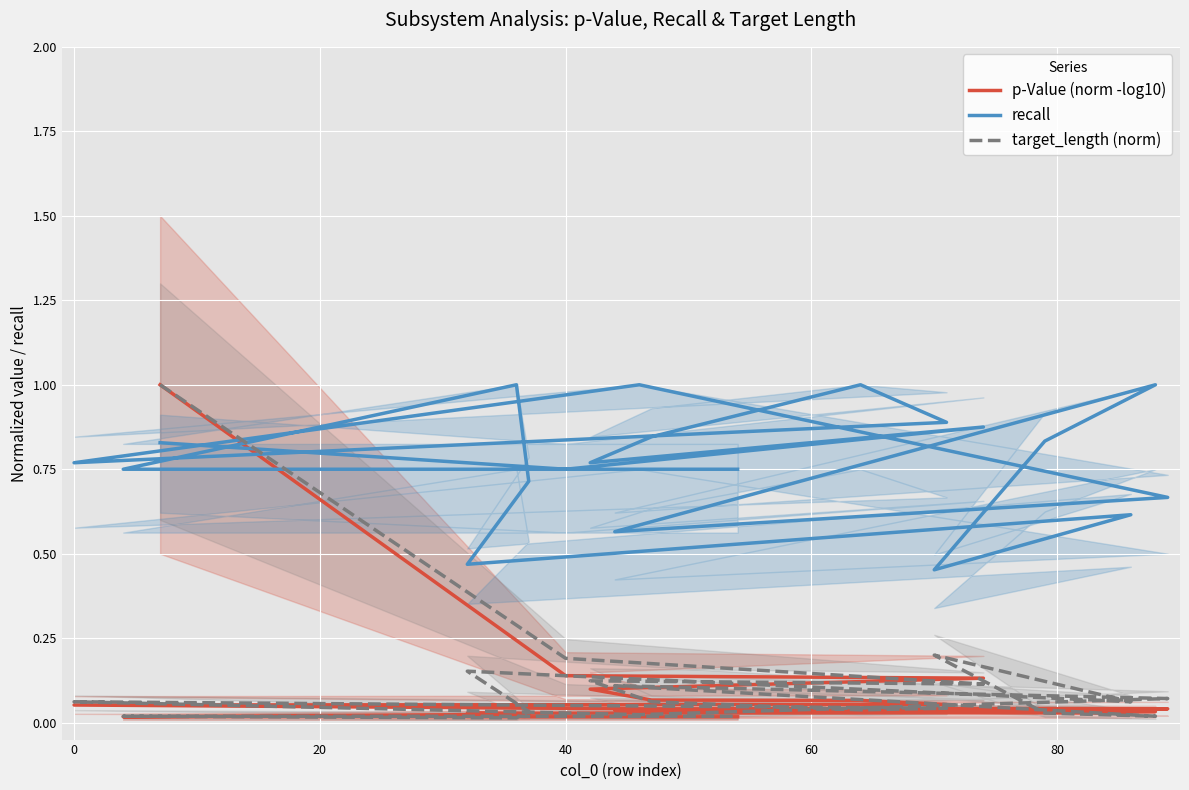

The value of recall at 8 is 0.5. True or false?

False